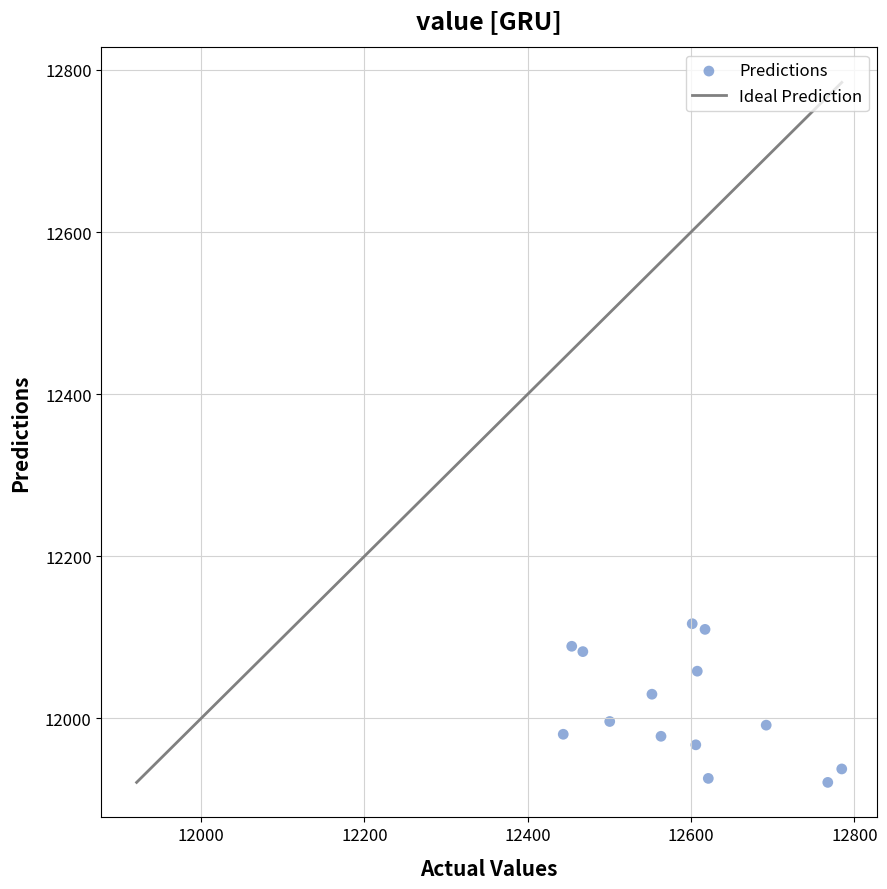

What Y value in the scatter plot is closest to 12018?

12029.9